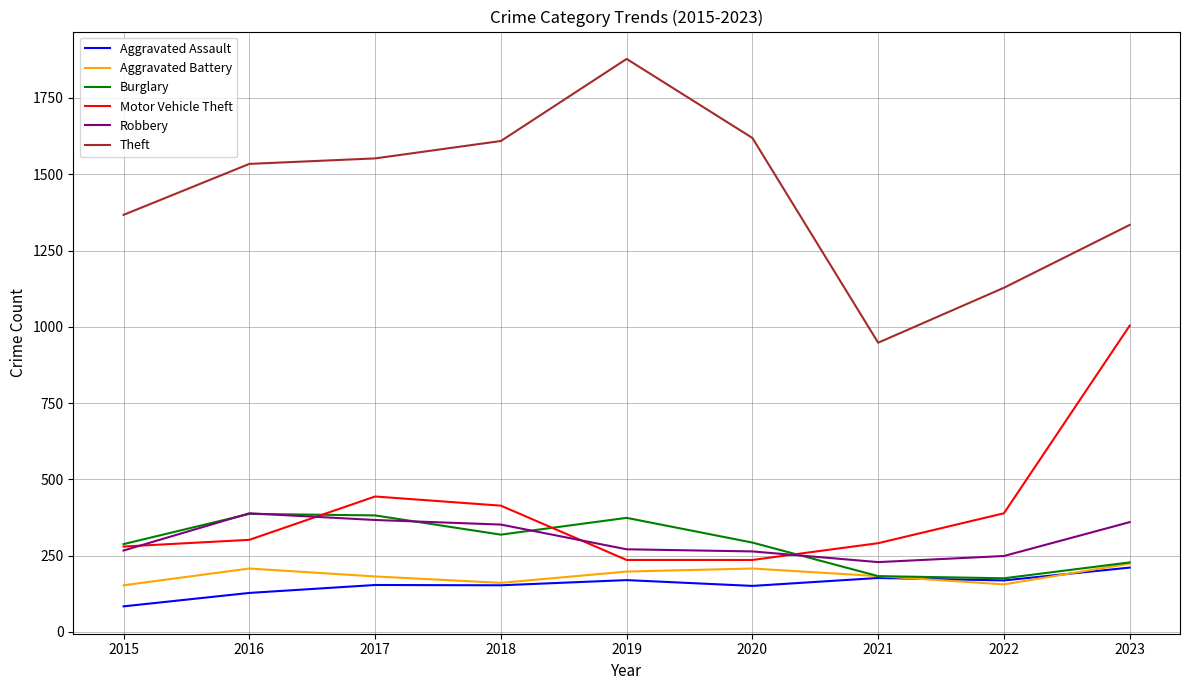

What is the total value across all series at 2019?

3127